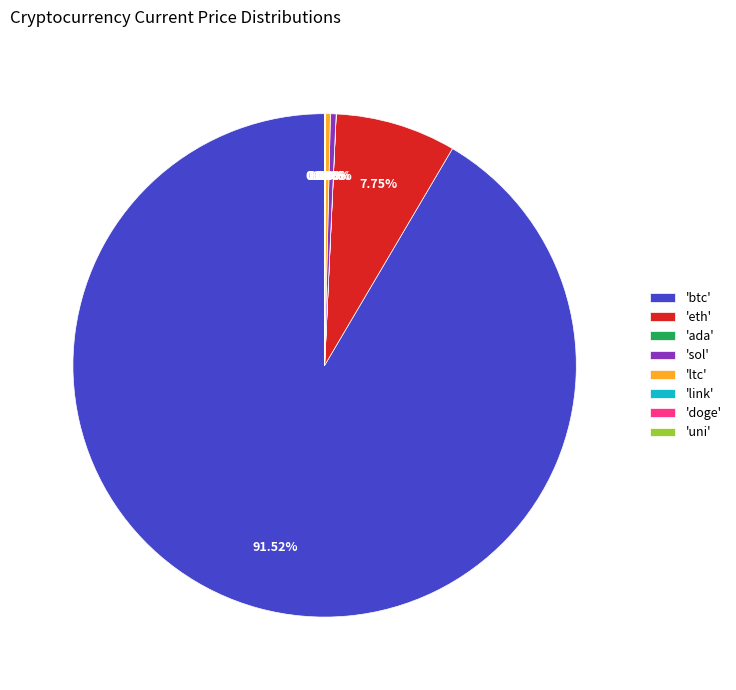

Approximately how many times larger is the value at 'btc' compared to 'eth'?

11.8